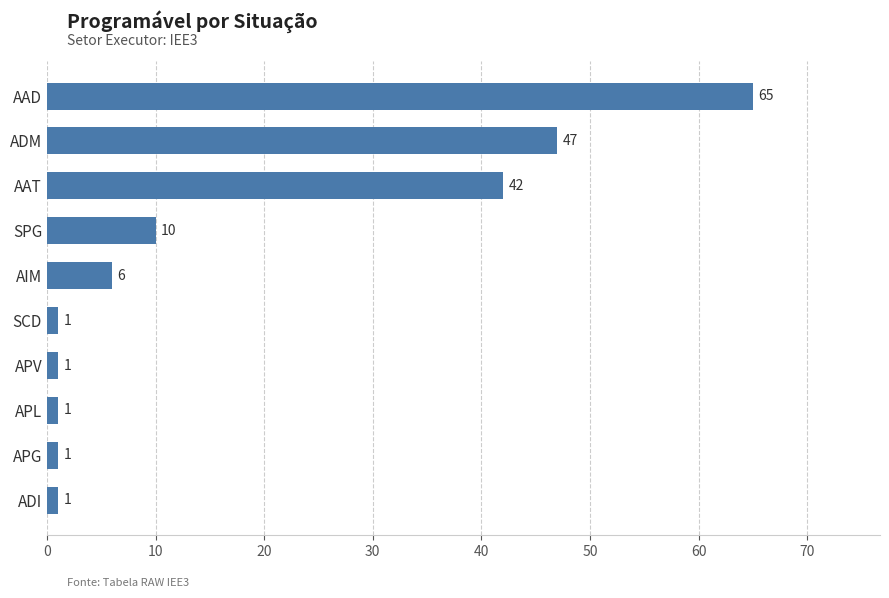

Does the chart contain any negative values?

No